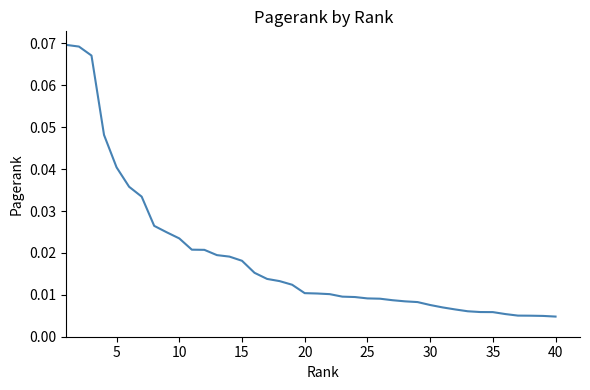

Does the chart have visible grid lines?

No